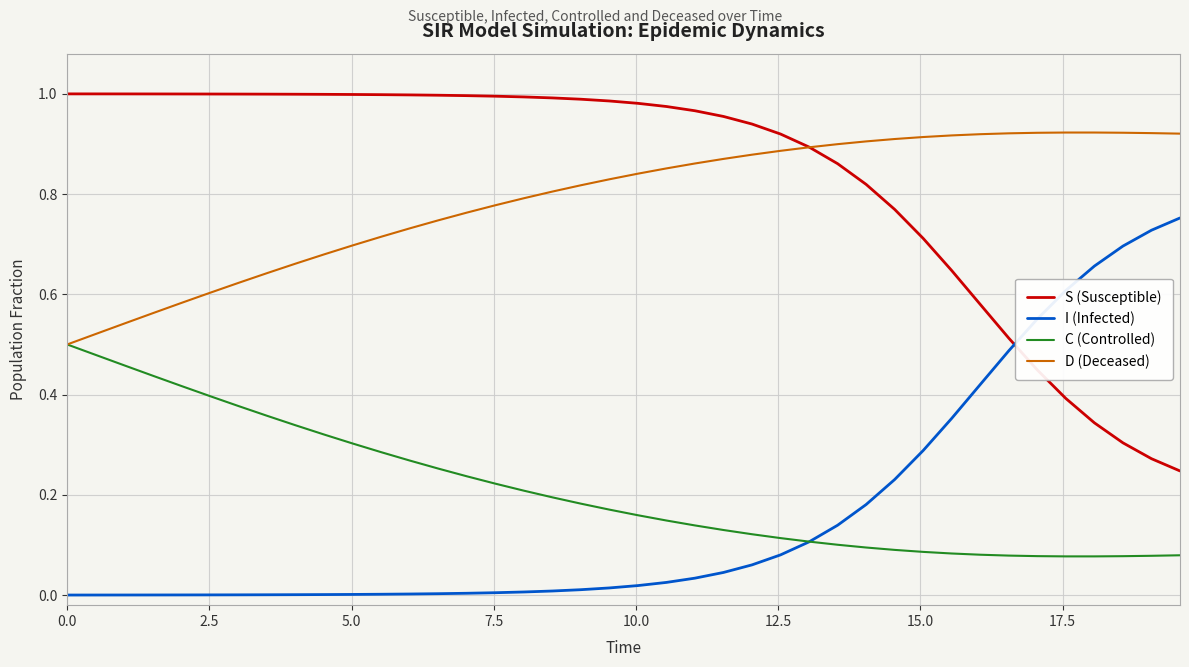

Which series has the largest total across all categories?

S (Susceptible)